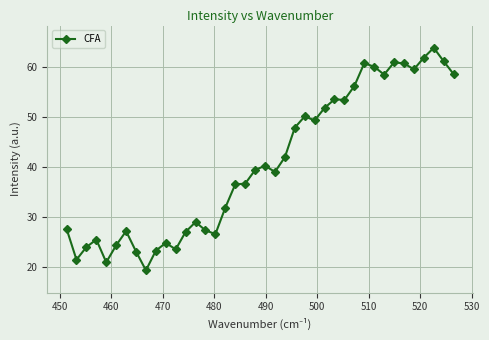

Does the chart display data point markers on the line(s)?

Yes